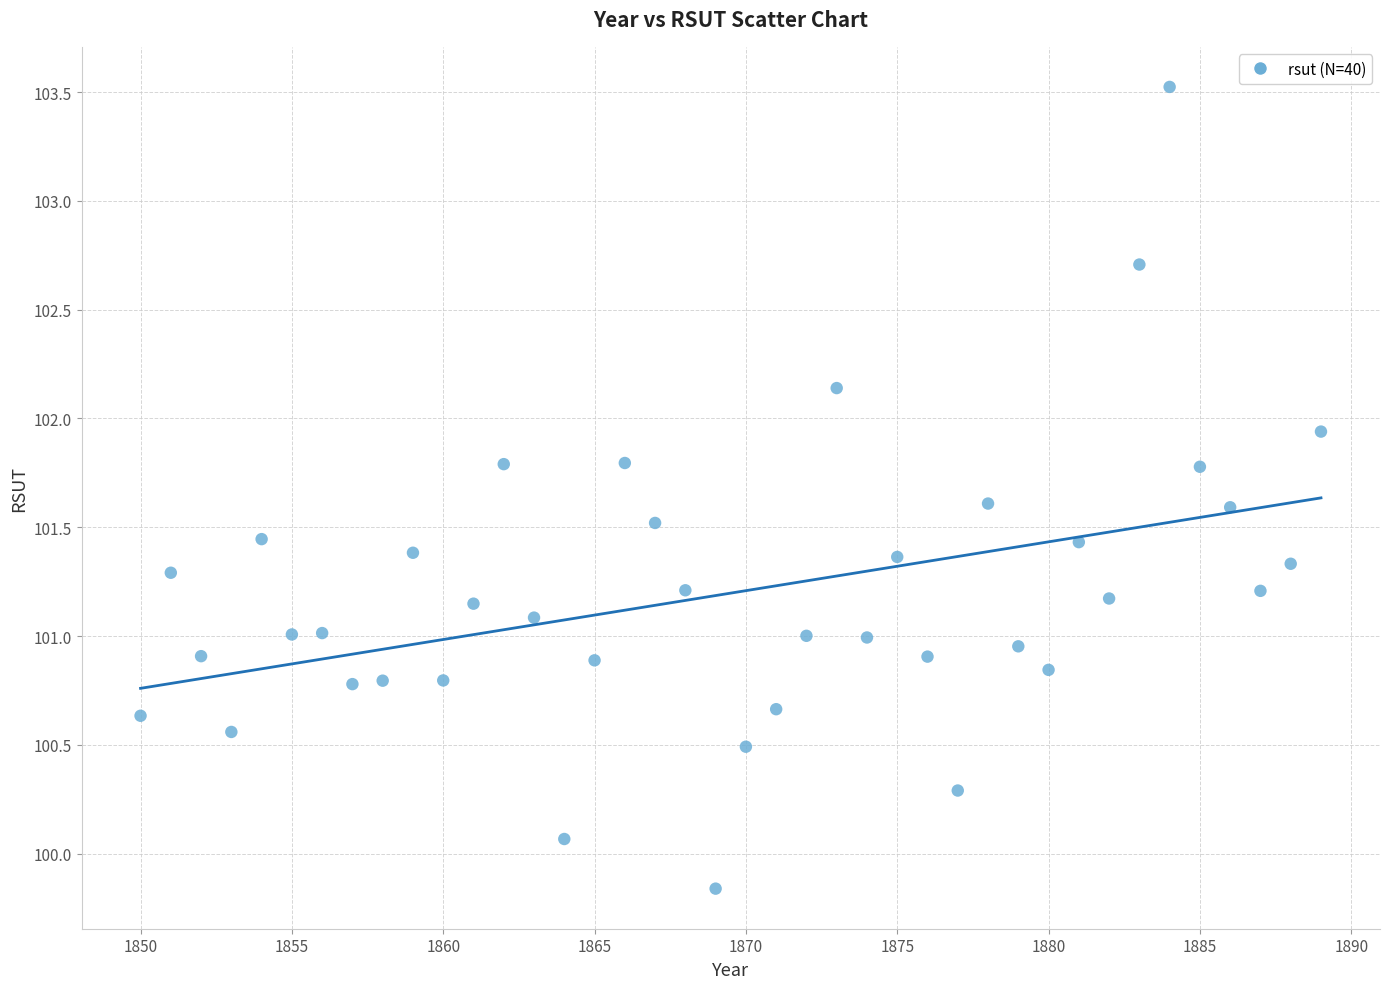

What is the range of X values (max minus min)?

39.0